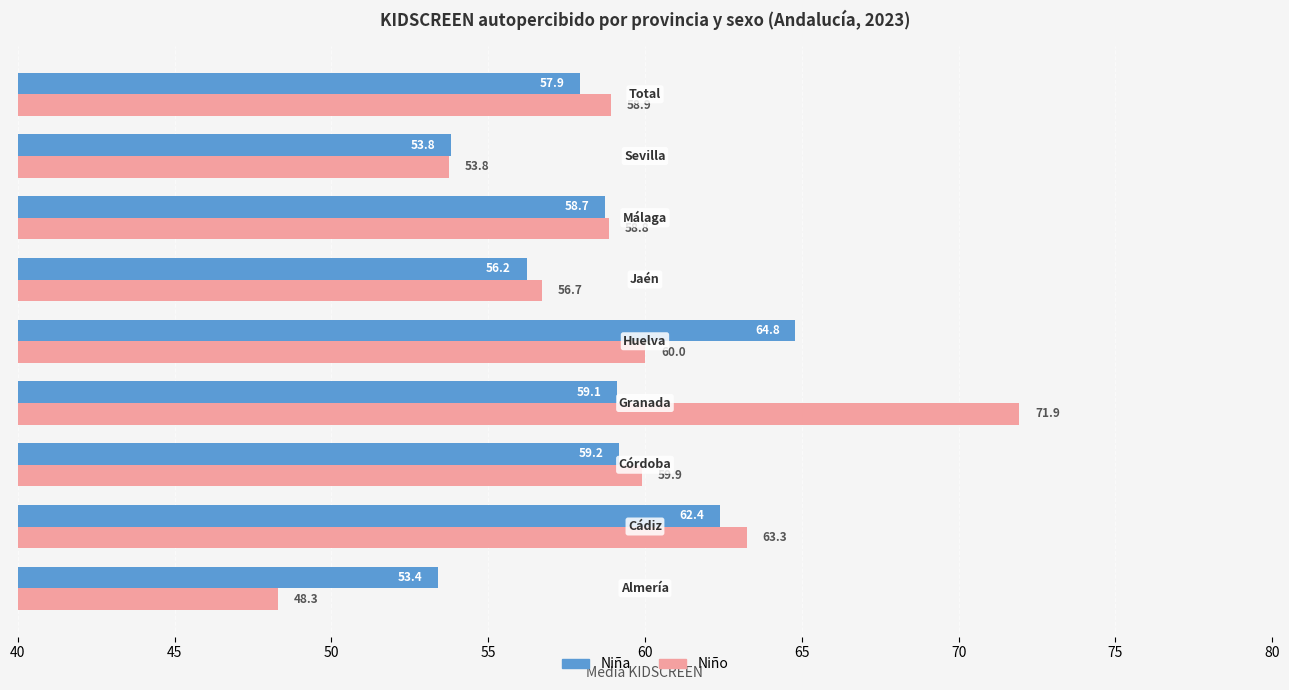

What is the average value of the Niño series?

59.1